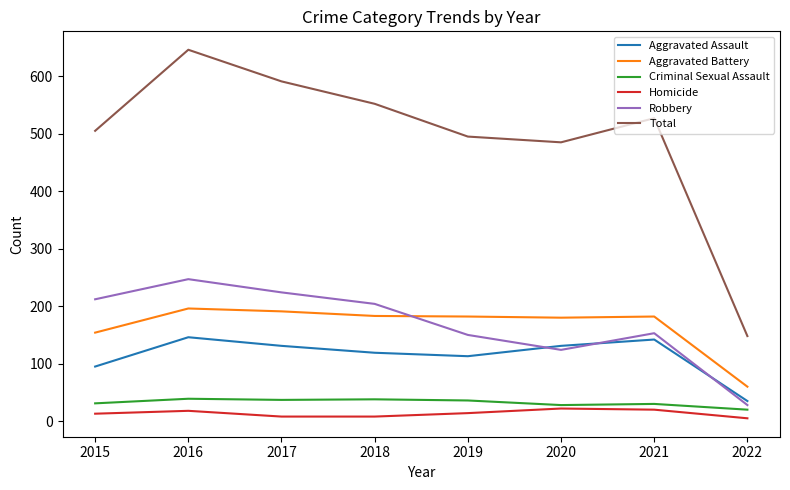

True or false: Total has more than 1 points higher than both neighbors.

True